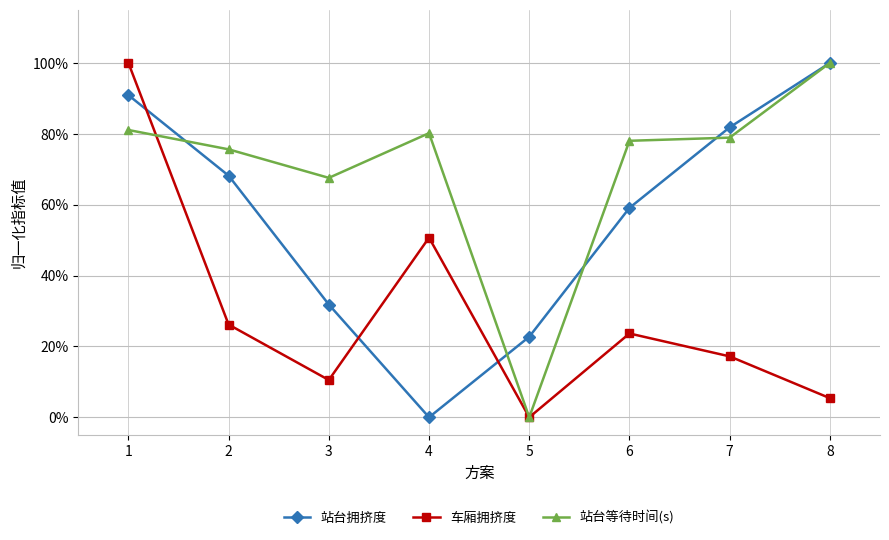

Does the chart have visible grid lines?

Yes